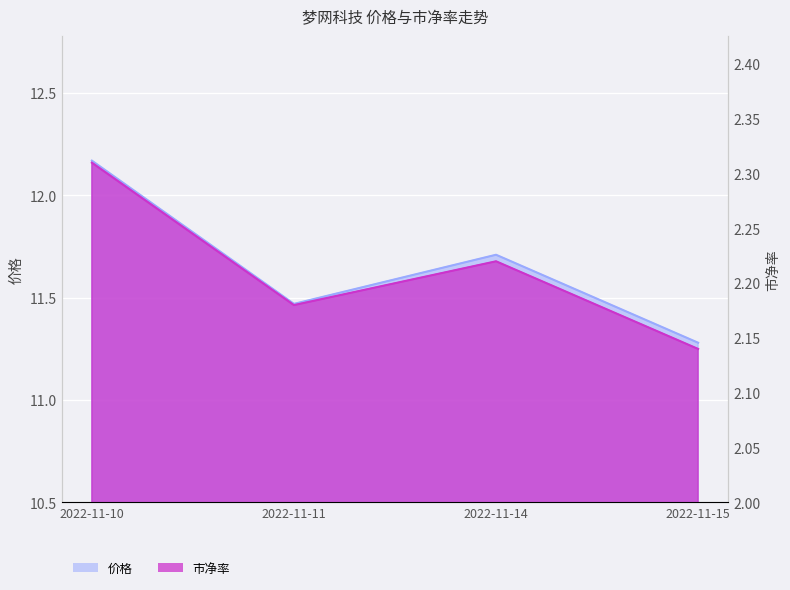

List the series in order of their peak value, lowest first.

市净率, 价格